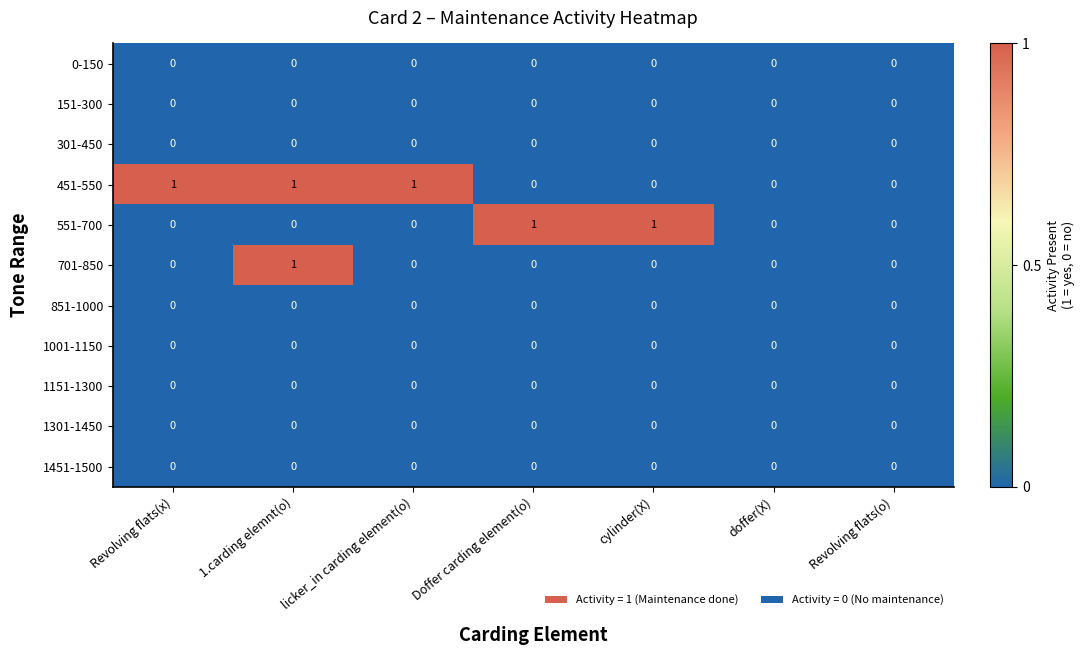

How many series are shown in this chart?

11